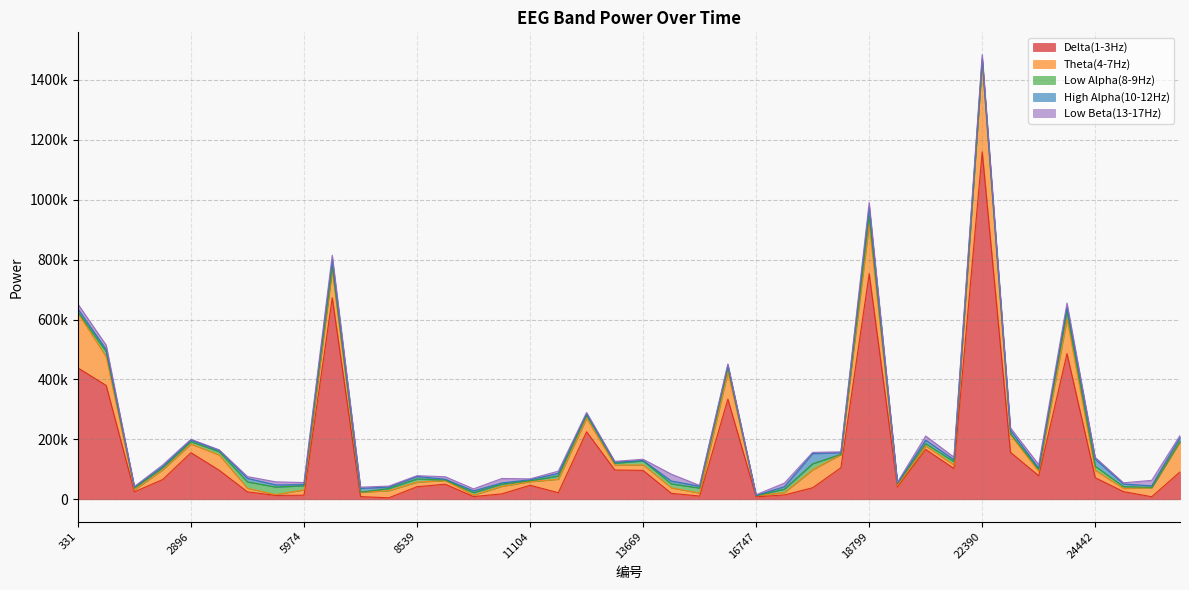

Where is Low Beta(13-17Hz) nearest to the value 11942?

17260